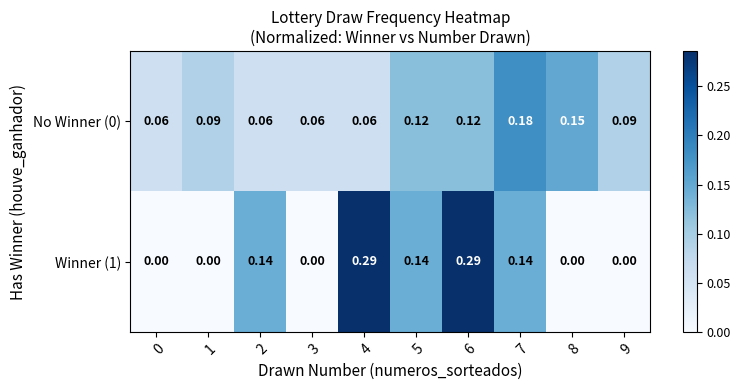

Rank the series by their maximum value, from highest to lowest.

Winner (1), No Winner (0)